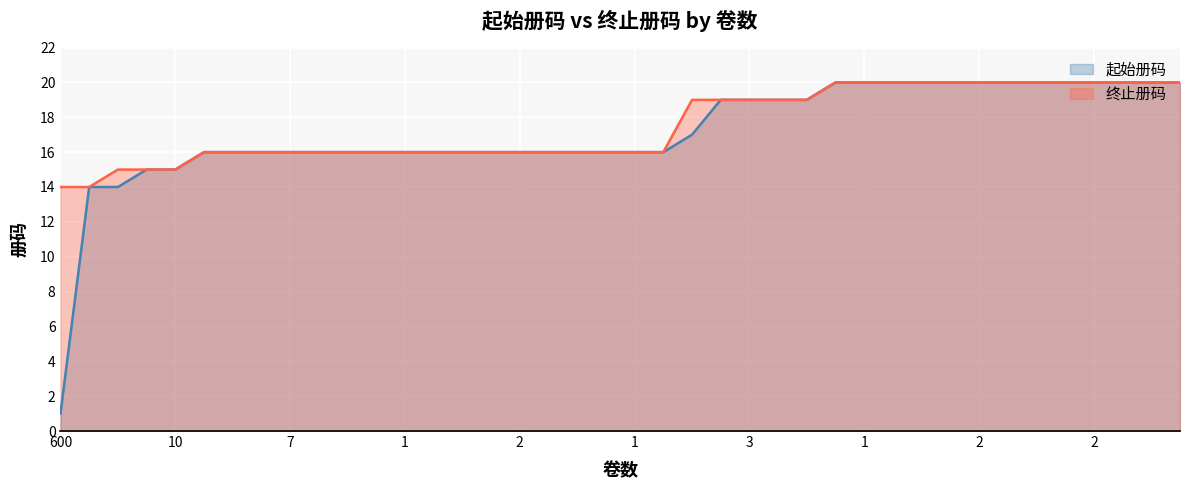

True or false: 终止册码 and 起始册码 cross at least once.

False